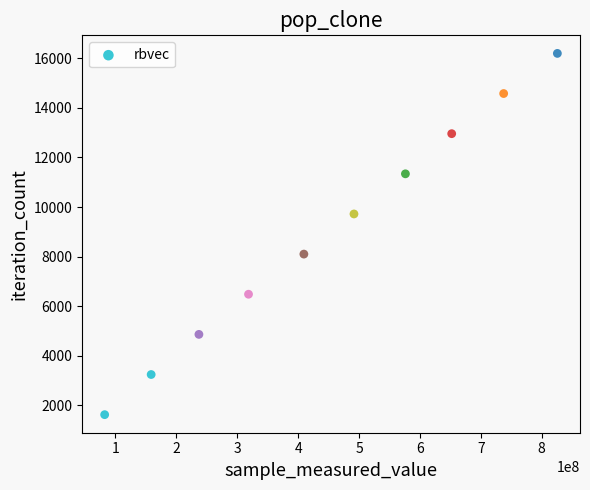

What is the average X value?

448893606